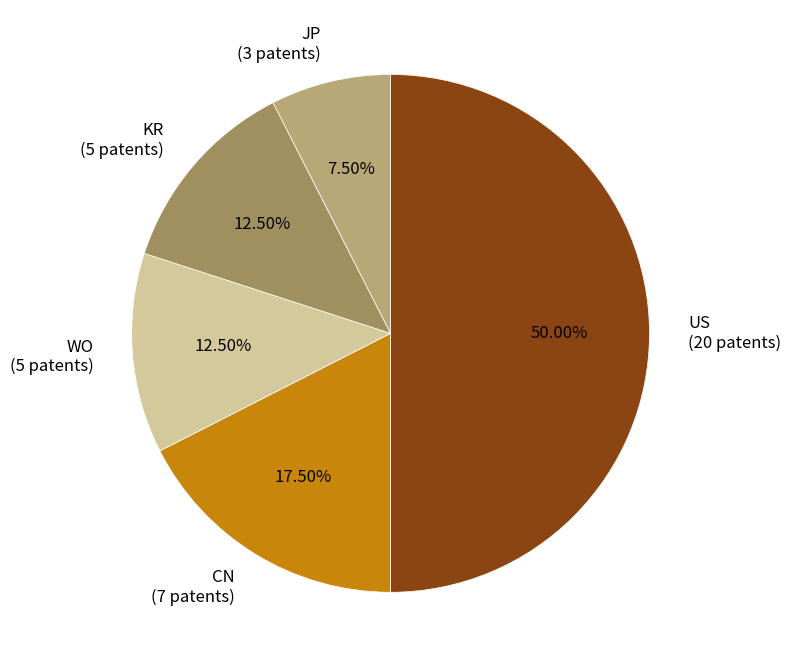

How many segments does this pie chart have?

5